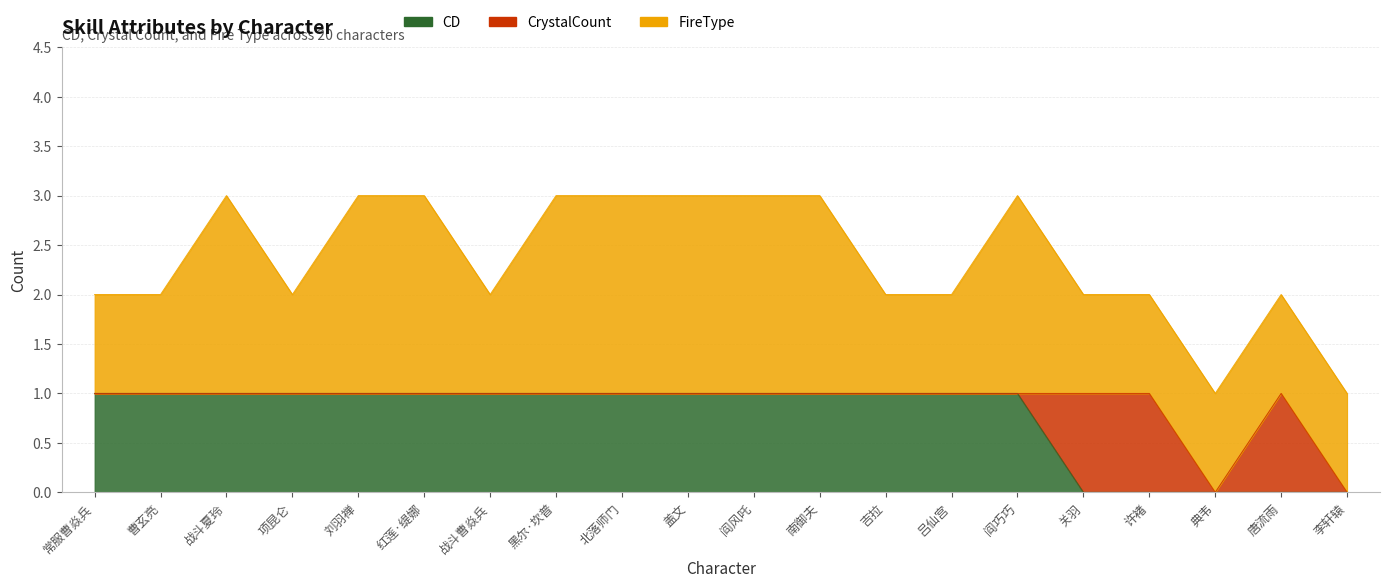

The CrystalCount series shows 0 at 曹玄亮. True or false?

True